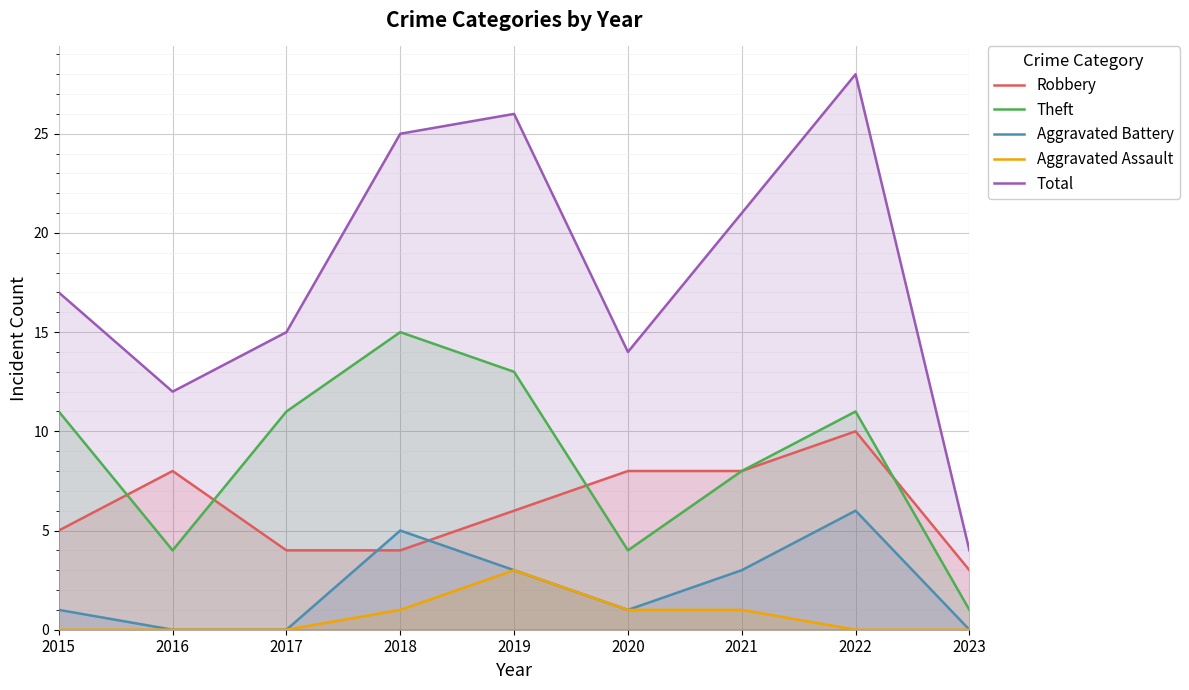

What is the sum of all Robbery values?

56